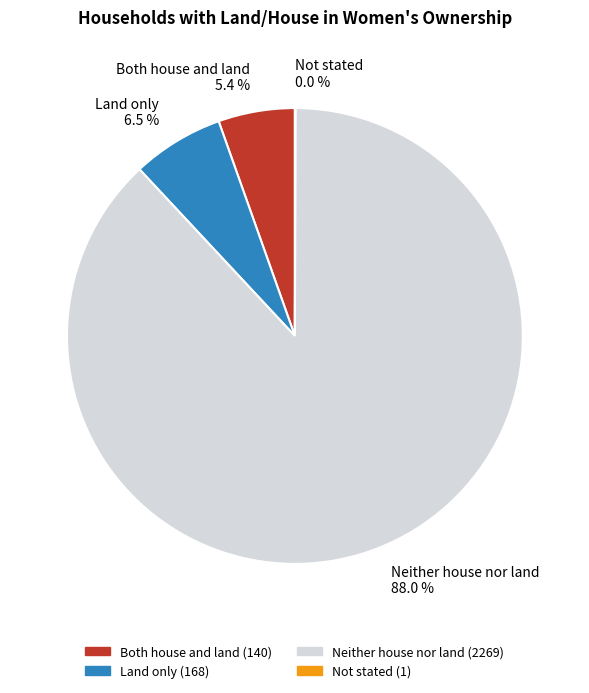

Which slice is the largest?

Neither house nor land